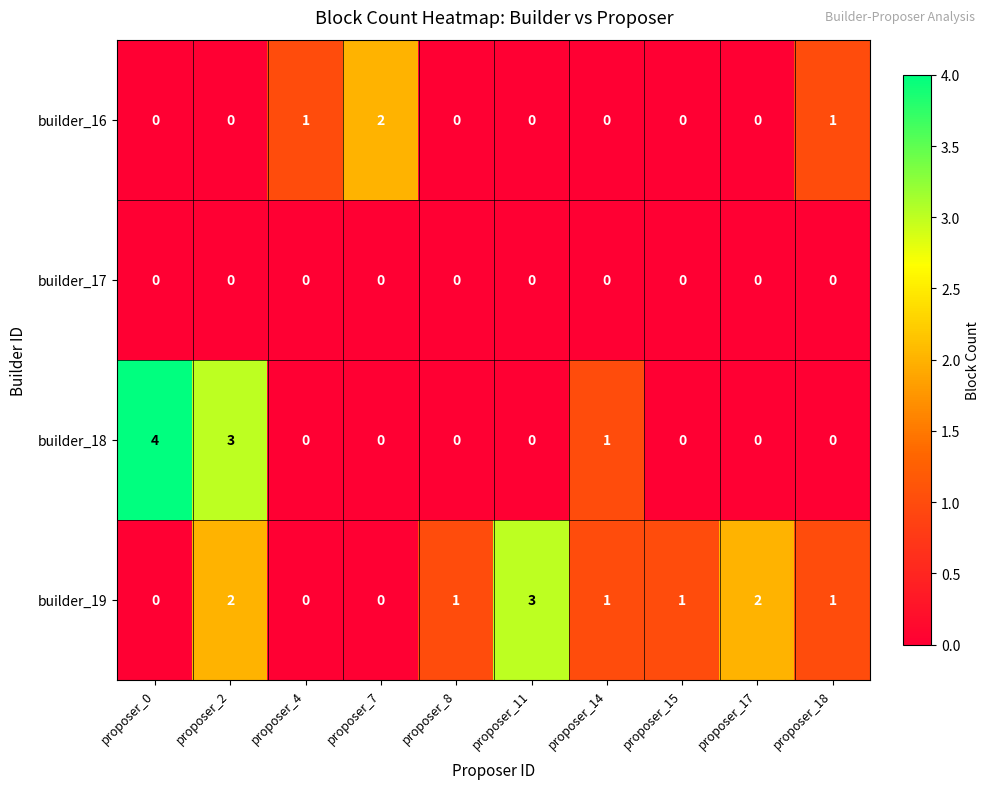

Between proposer_2 and proposer_8, which series saw the biggest shift?

builder_18